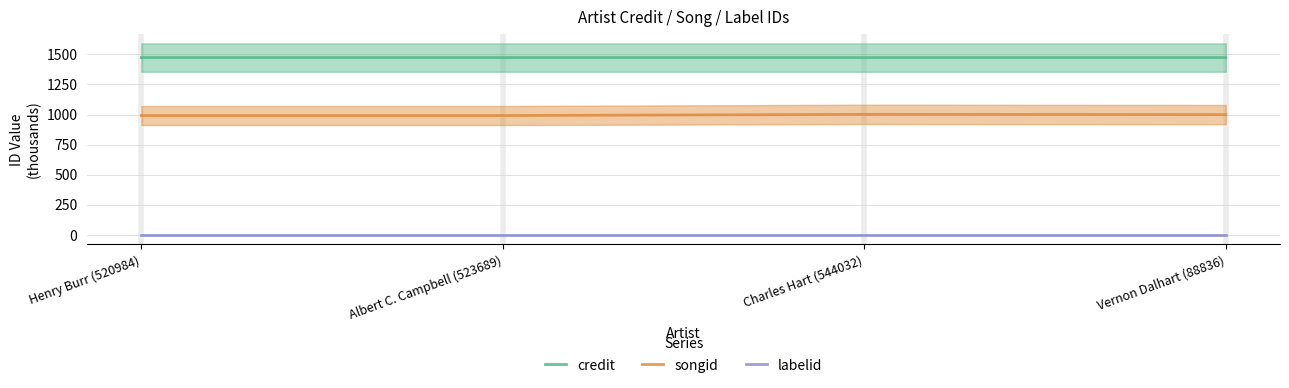

Is it true that credit equals 2315.8 at Vernon Dalhart (88836)?

False